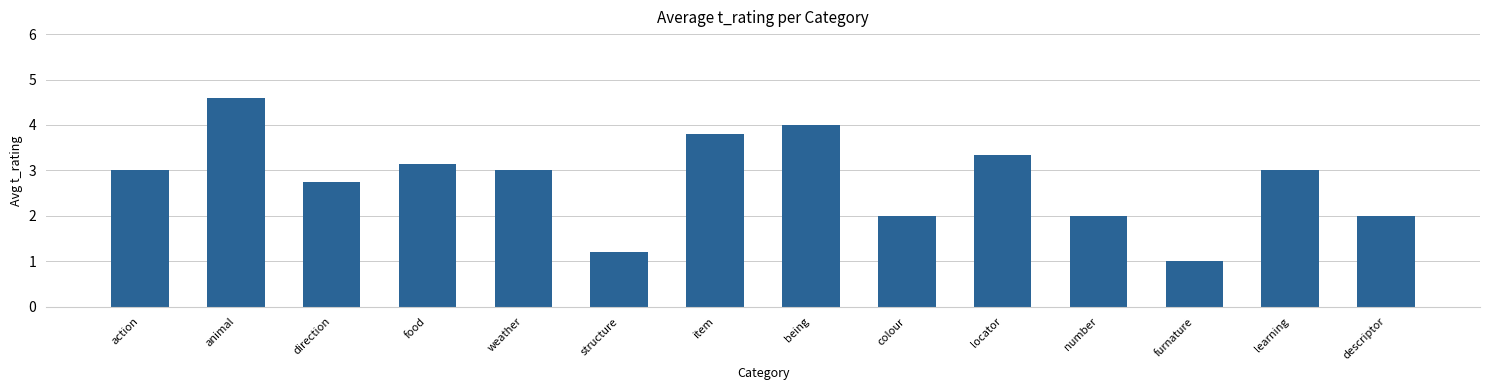

What is the approximate value at furnature?

1.0